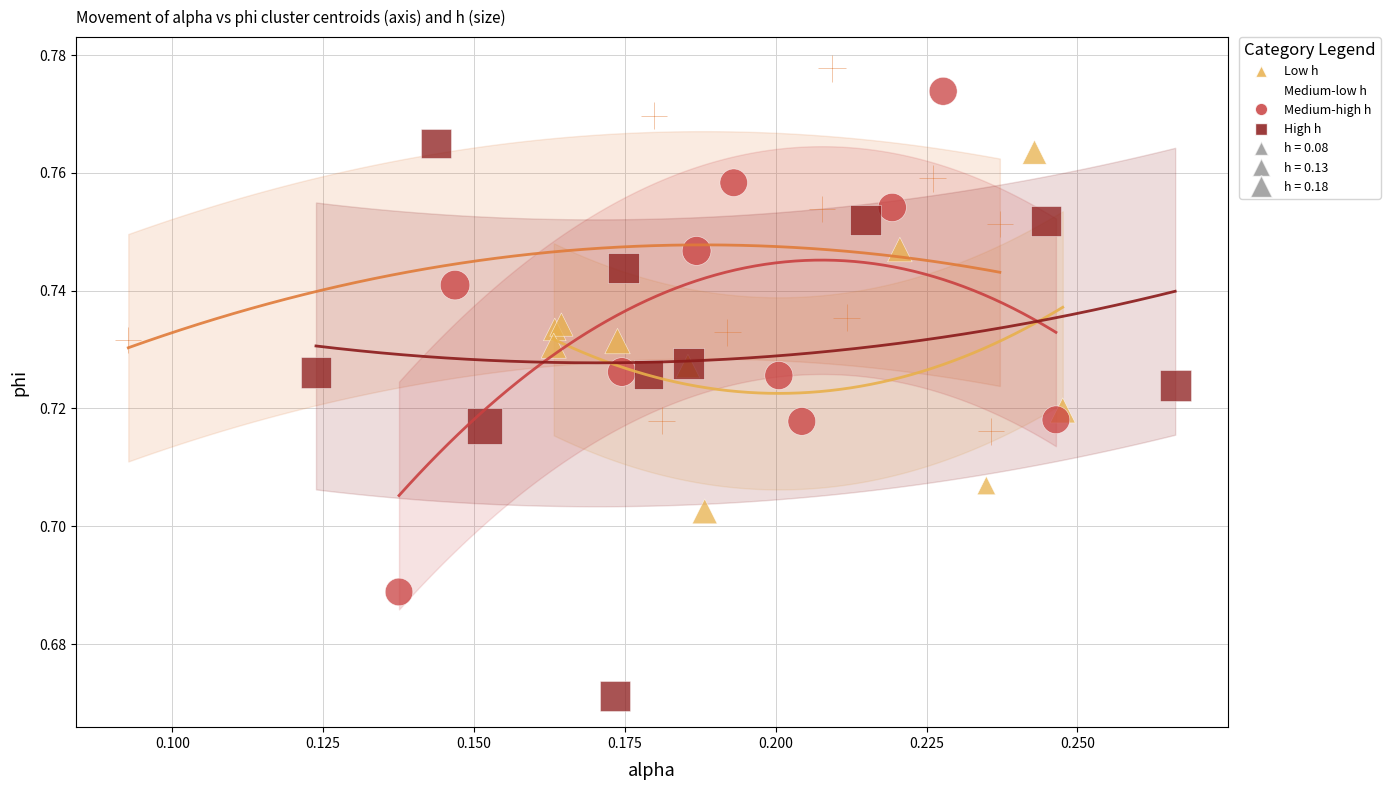

Which series contains the lowest Y value?

High h